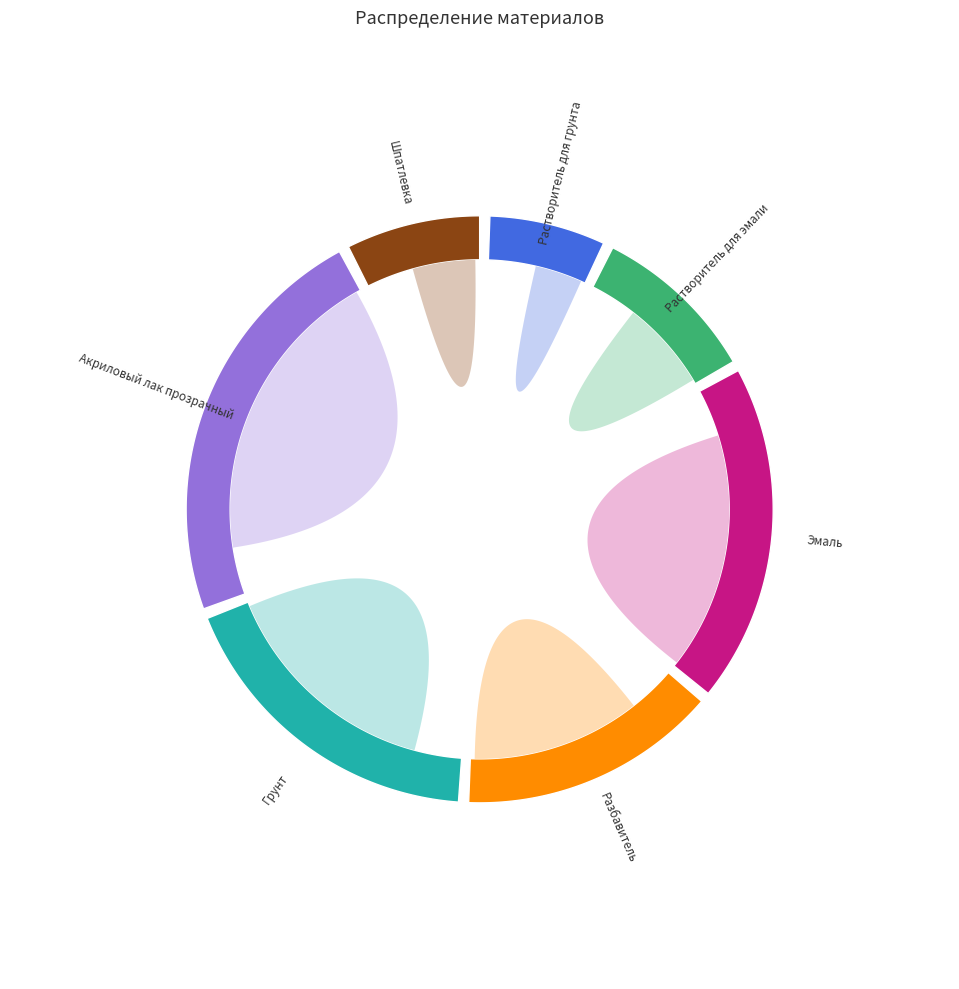

How many slices are in this pie chart?

7